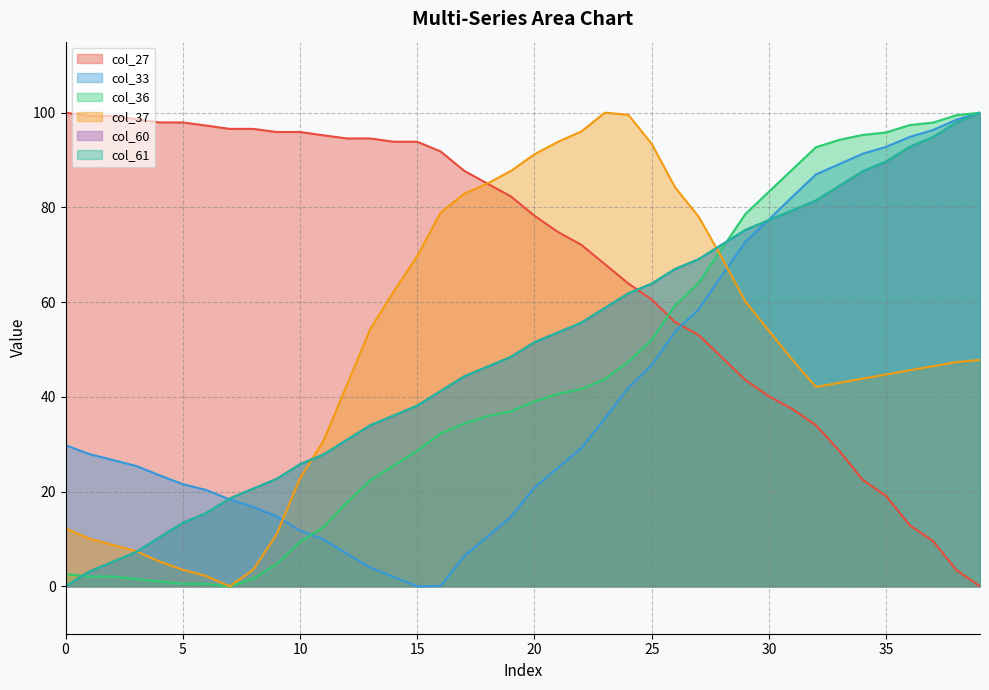

At which category is the sum across all series the highest?

39